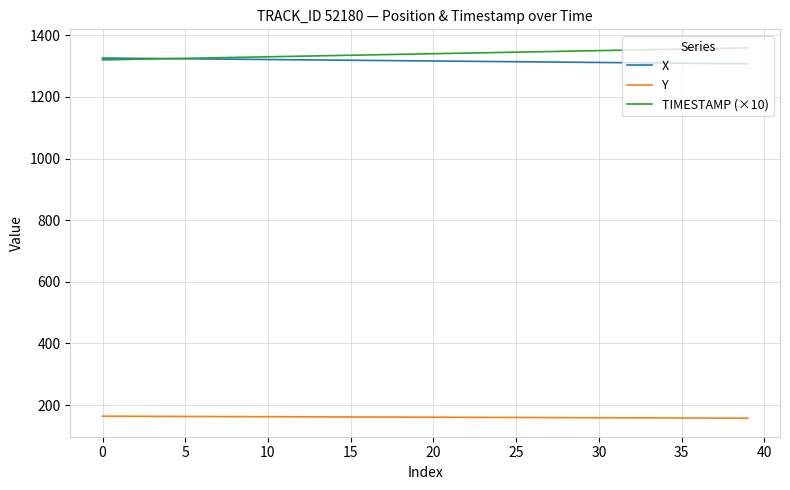

Which series ends up on top after the final intersection of TIMESTAMP (×10) and X?

TIMESTAMP (×10)